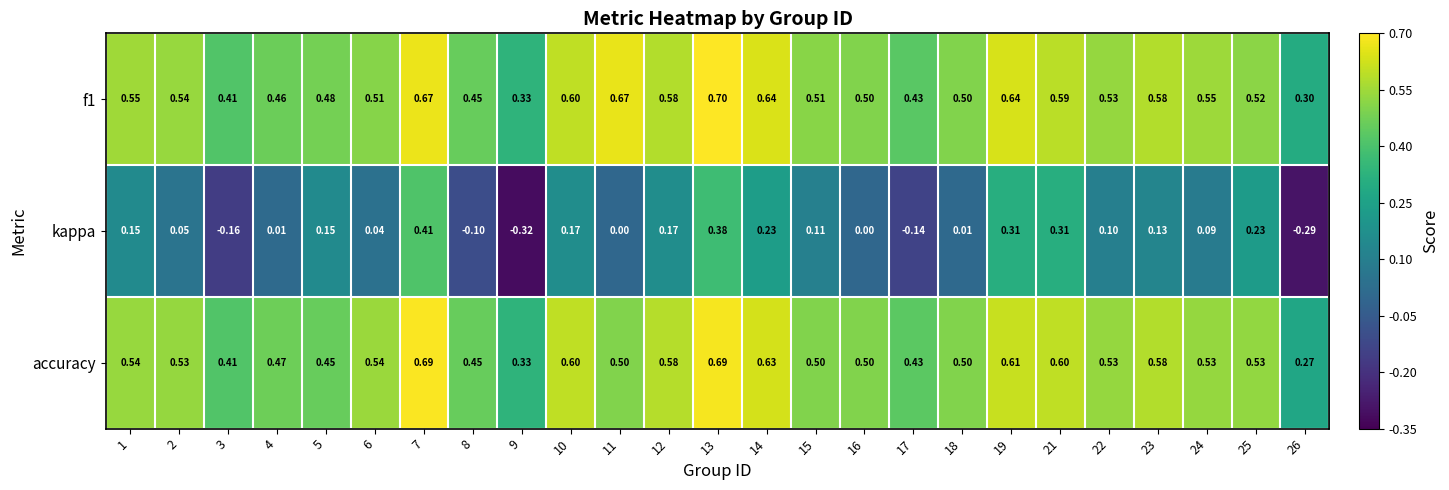

Is the value of accuracy at 16 greater than the value of kappa at 11?

Yes